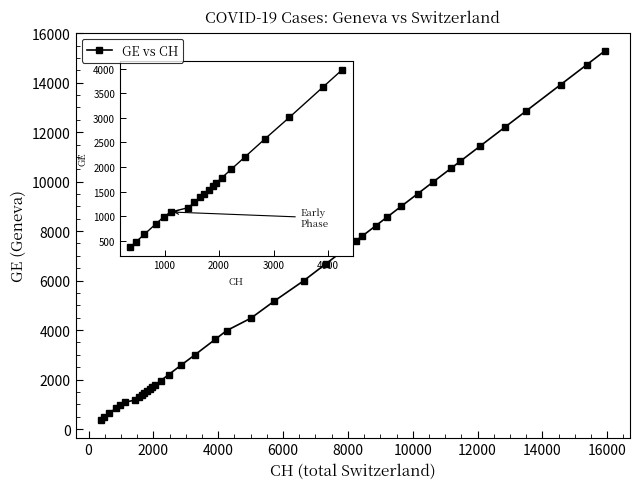

What is the difference between the maximum and minimum values?

14909